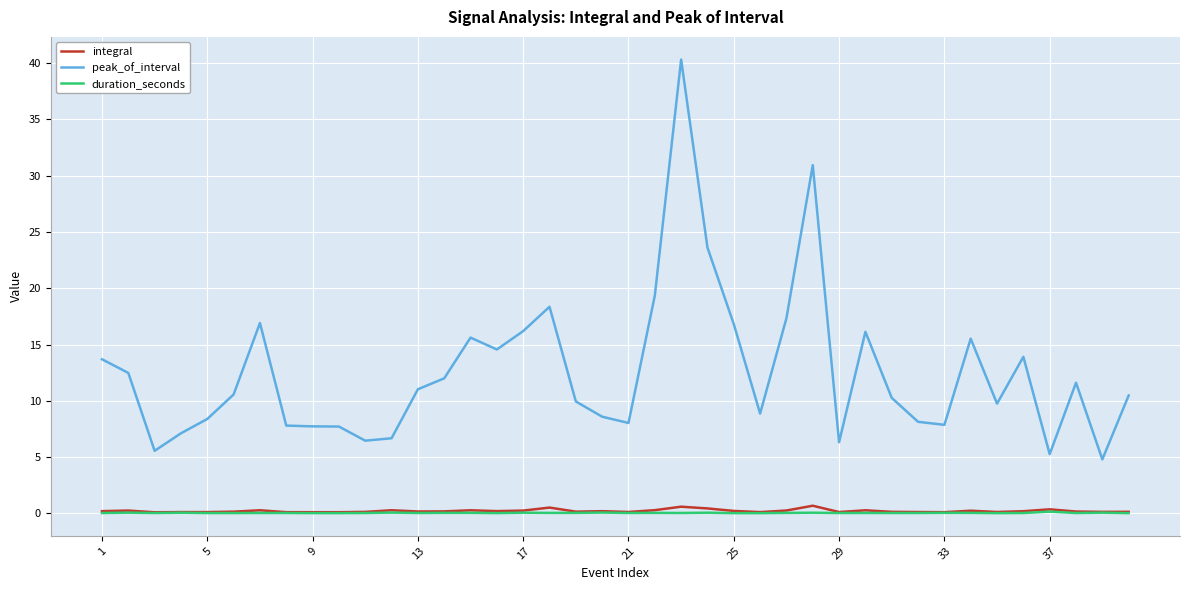

Which series has the largest range (max minus min)?

peak_of_interval